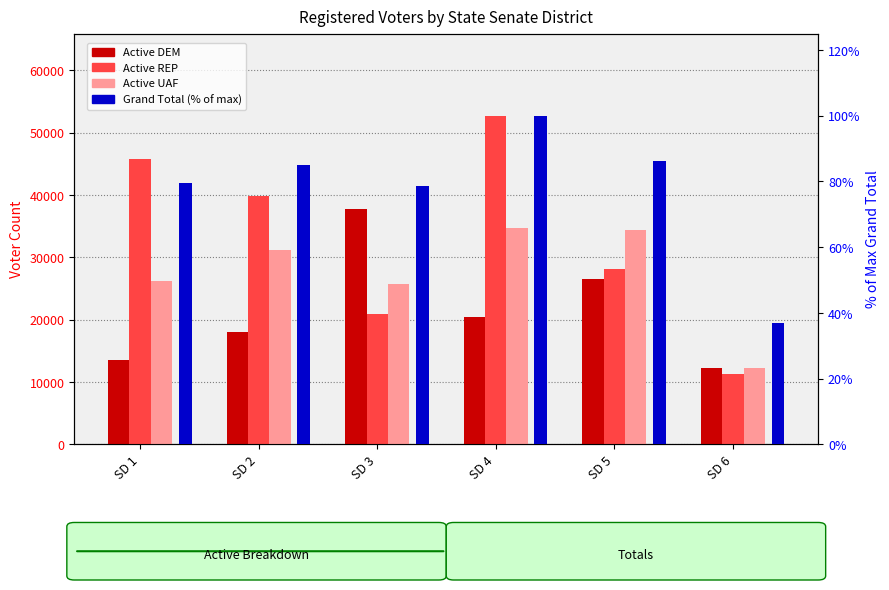

The value of Active UAF at SD 2 is 13479.4. True or false?

False